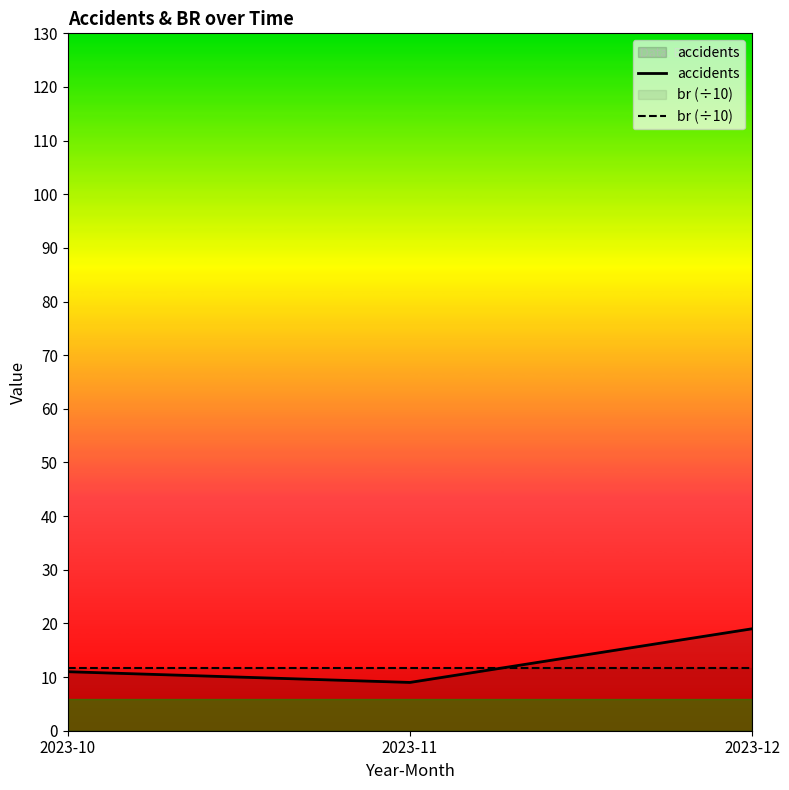

Where is br (÷10) nearest to the value 11?

2023-10